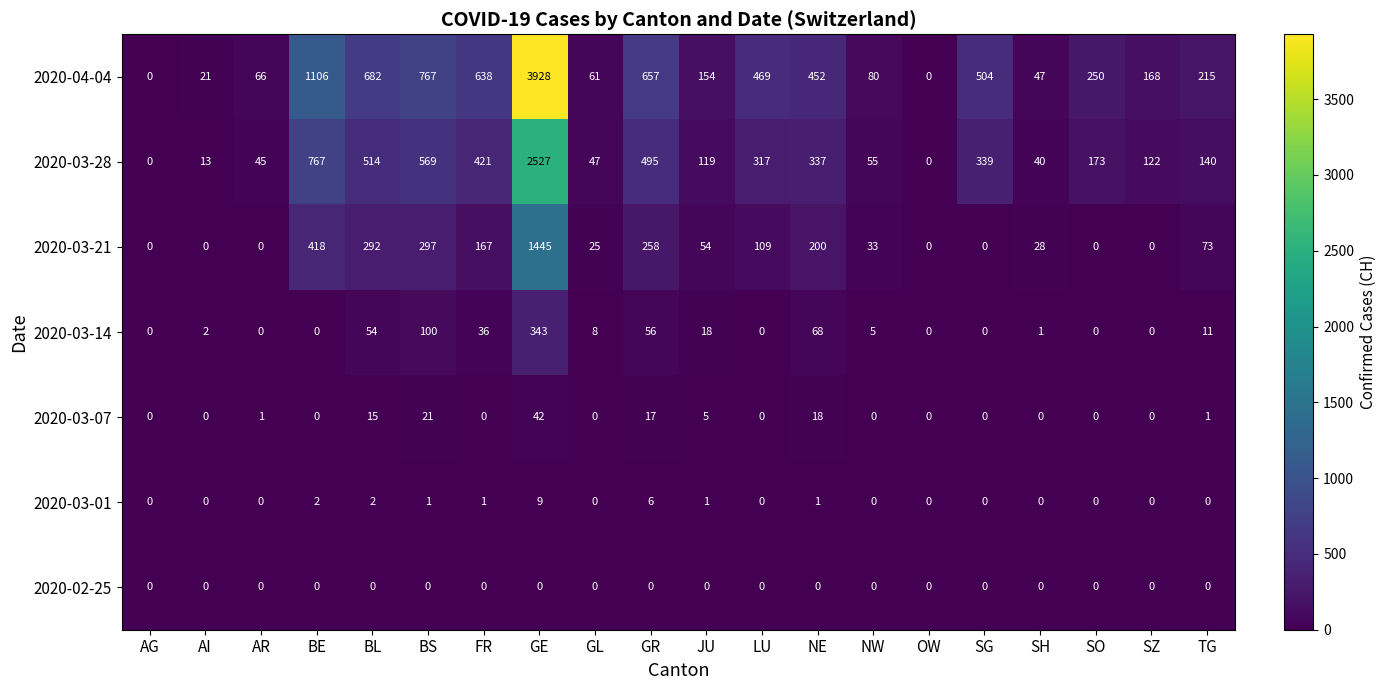

What is the spread (max minus min) of values at AI?

21